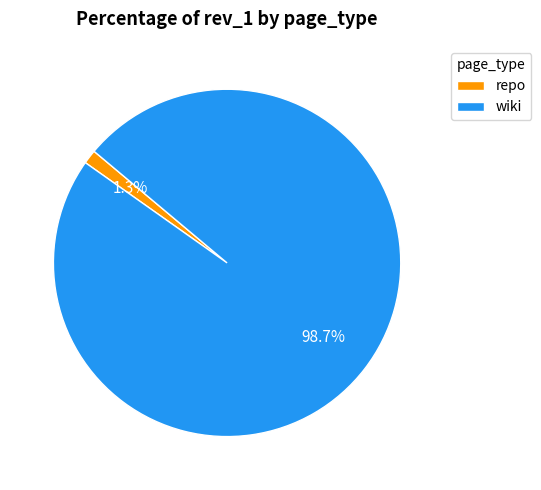

How many segments does this pie chart have?

2